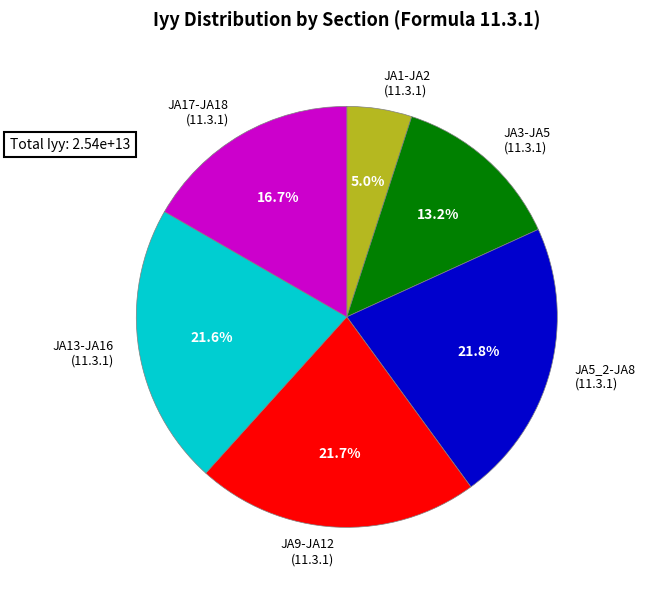

What is the smallest slice in the pie chart?

JA1-JA2 (11.3.1)